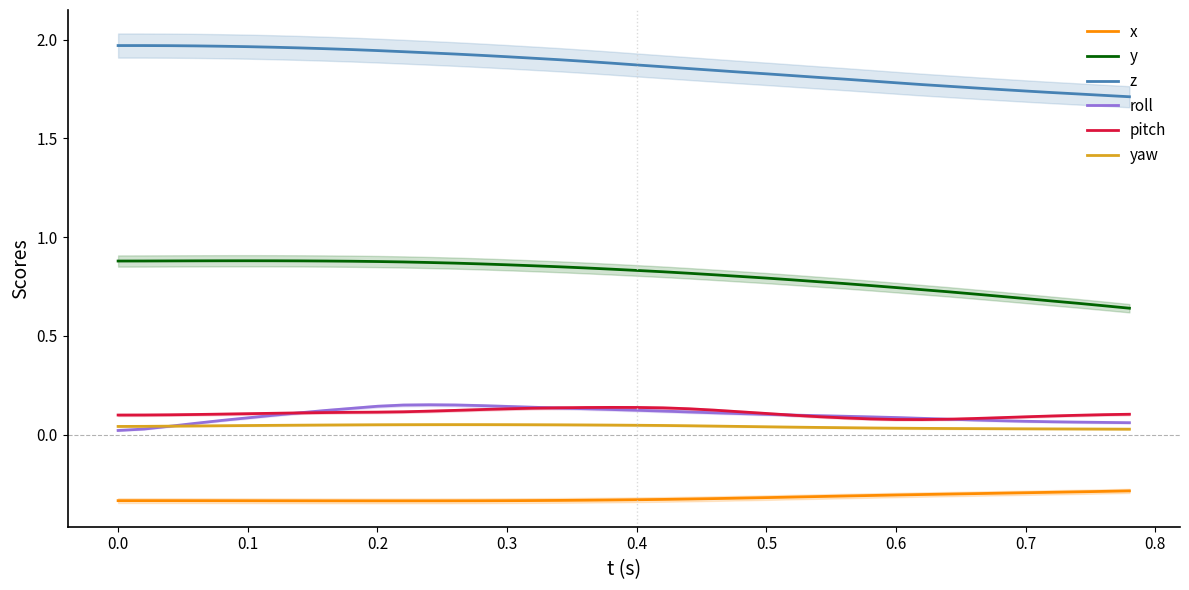

True or false: y and yaw intersect in this chart.

False